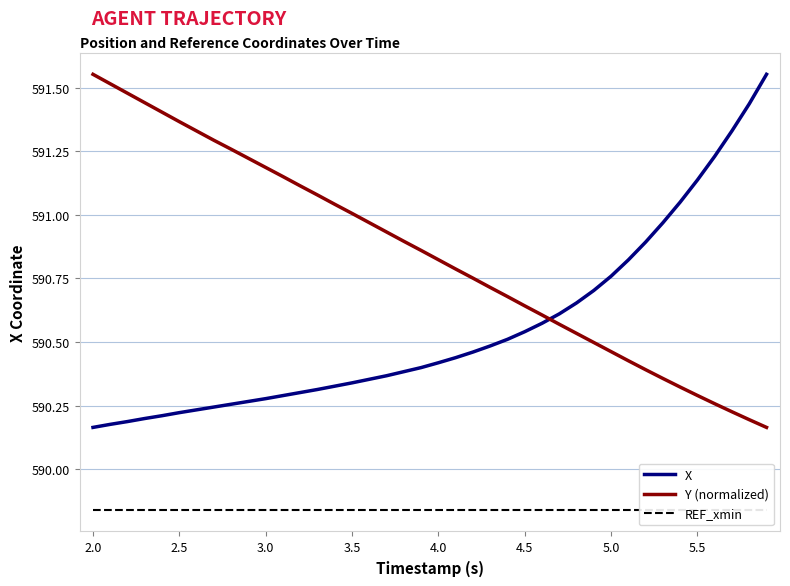

True or false: X and REF_xmin cross at least once.

False